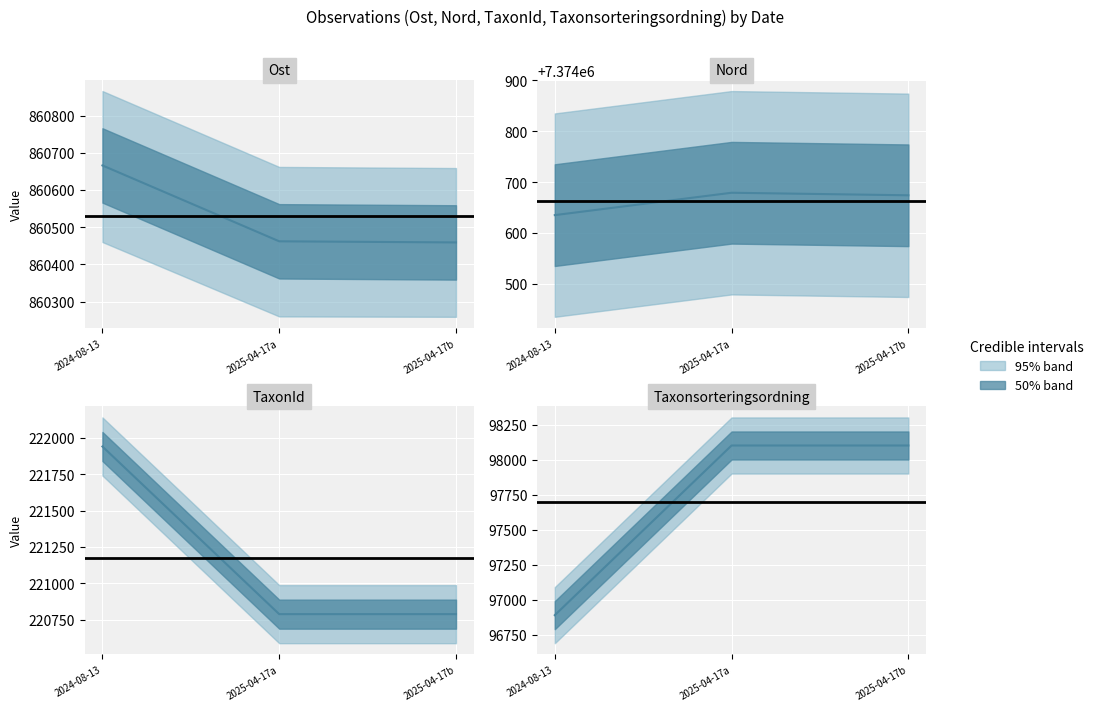

What is the change in value from 2024-08-13 to 2025-04-17a?

+1210